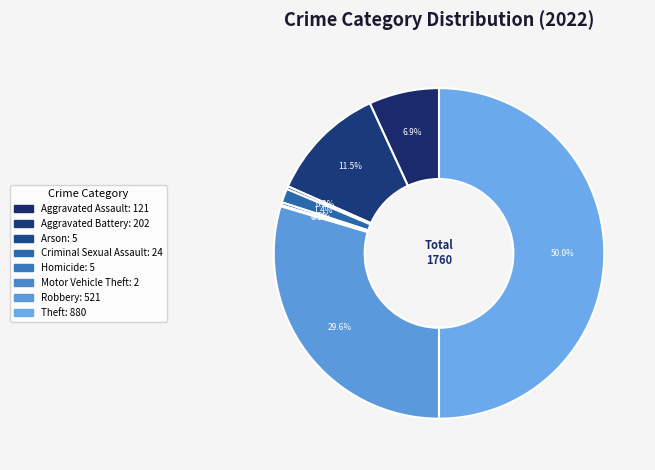

To the nearest percent, what is the difference between the largest and smallest slice percentages?

50%